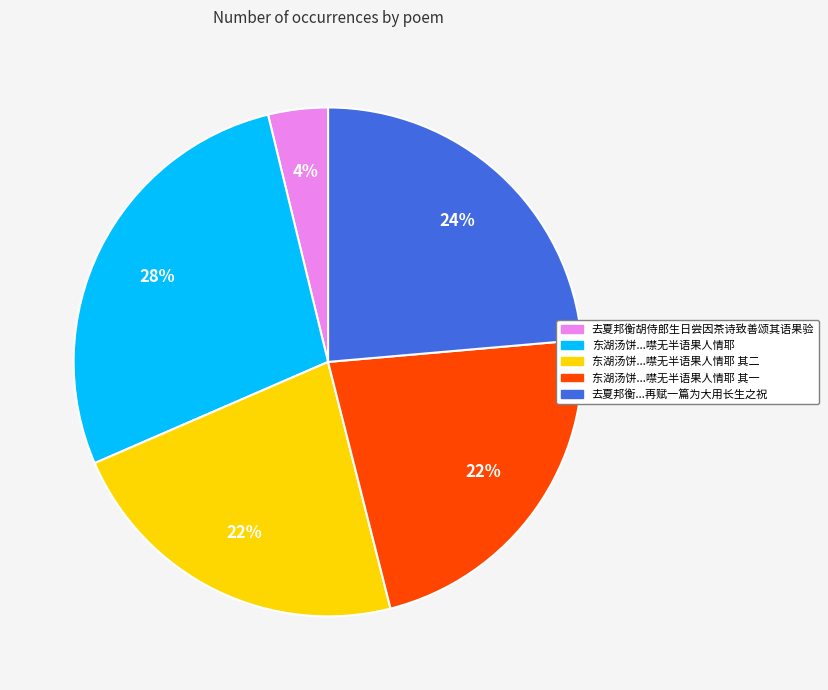

Is there a majority slice in this chart?

No